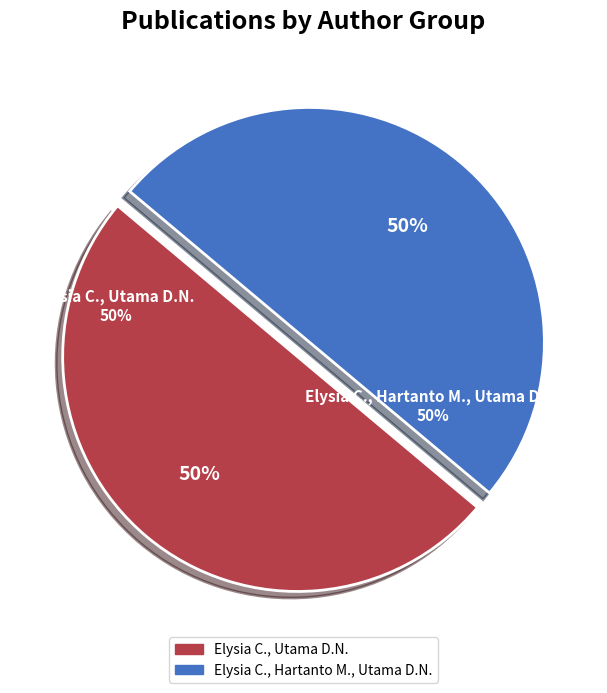

To the nearest percent, what is the average slice percentage?

50%